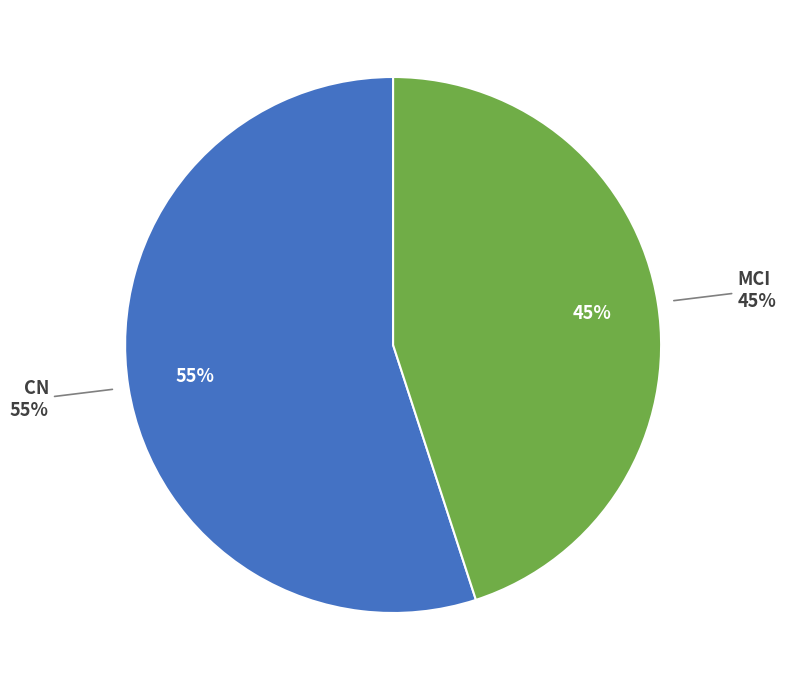

Count the number of slices in the pie.

2